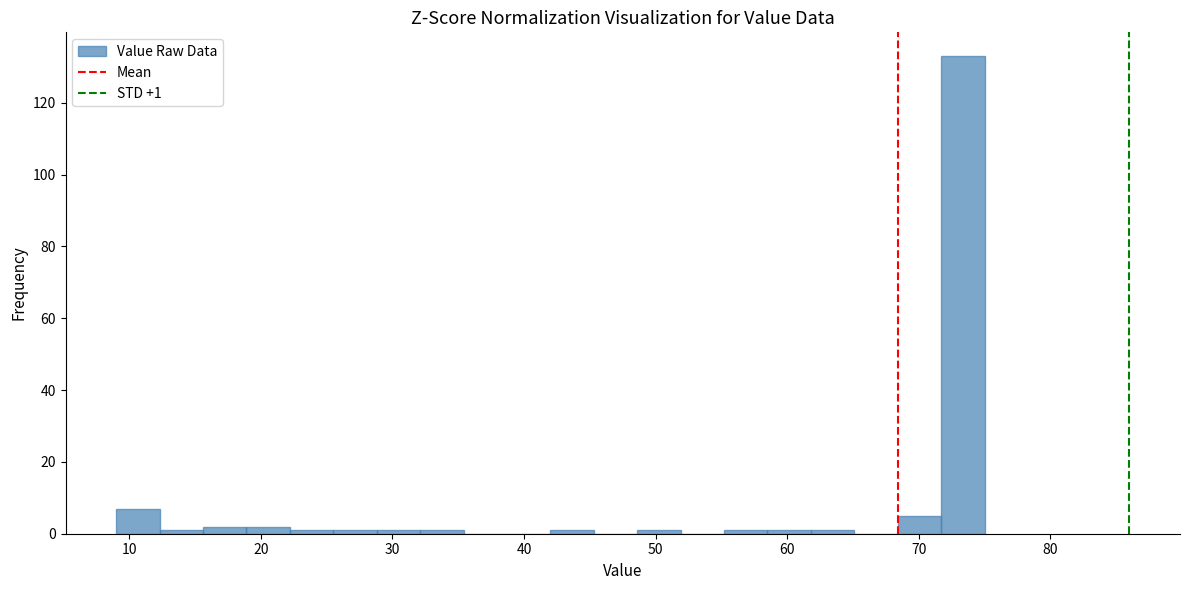

Read against the x-axis, roughly where is the centre of the tallest bar?

73